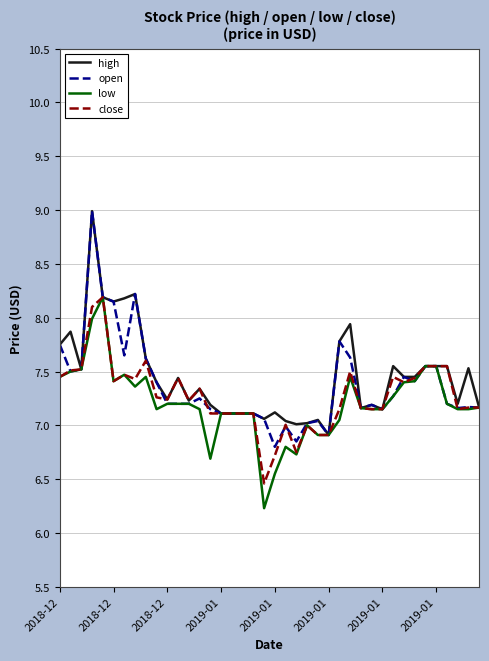

What is the minimum value for low?

6.2